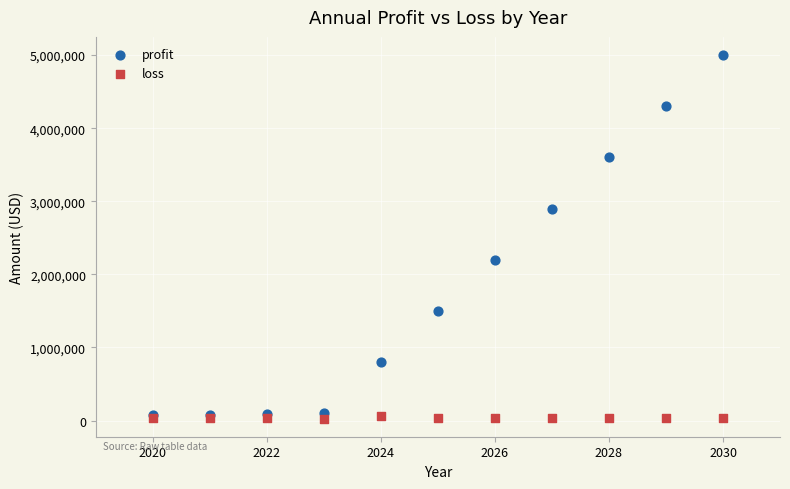

Which series contains the highest Y value?

profit